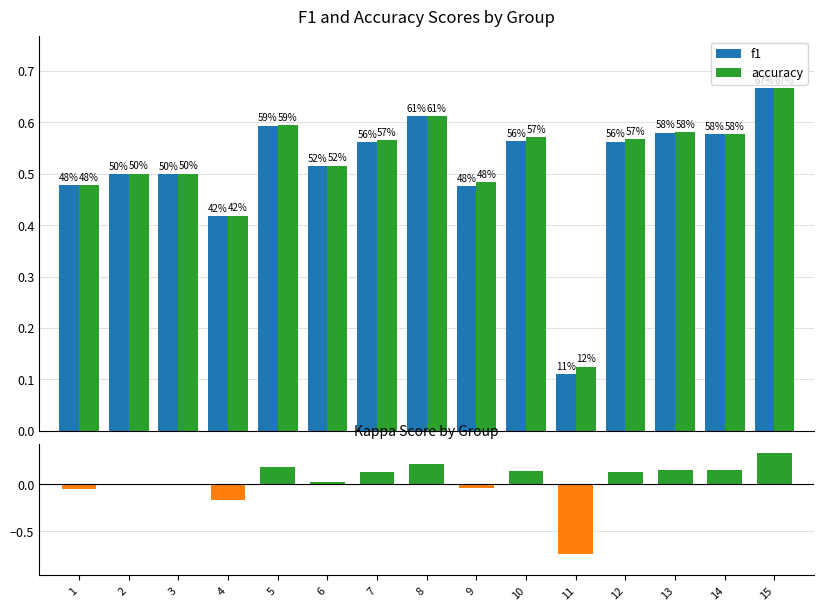

What is the highest value of the accuracy series?

0.7